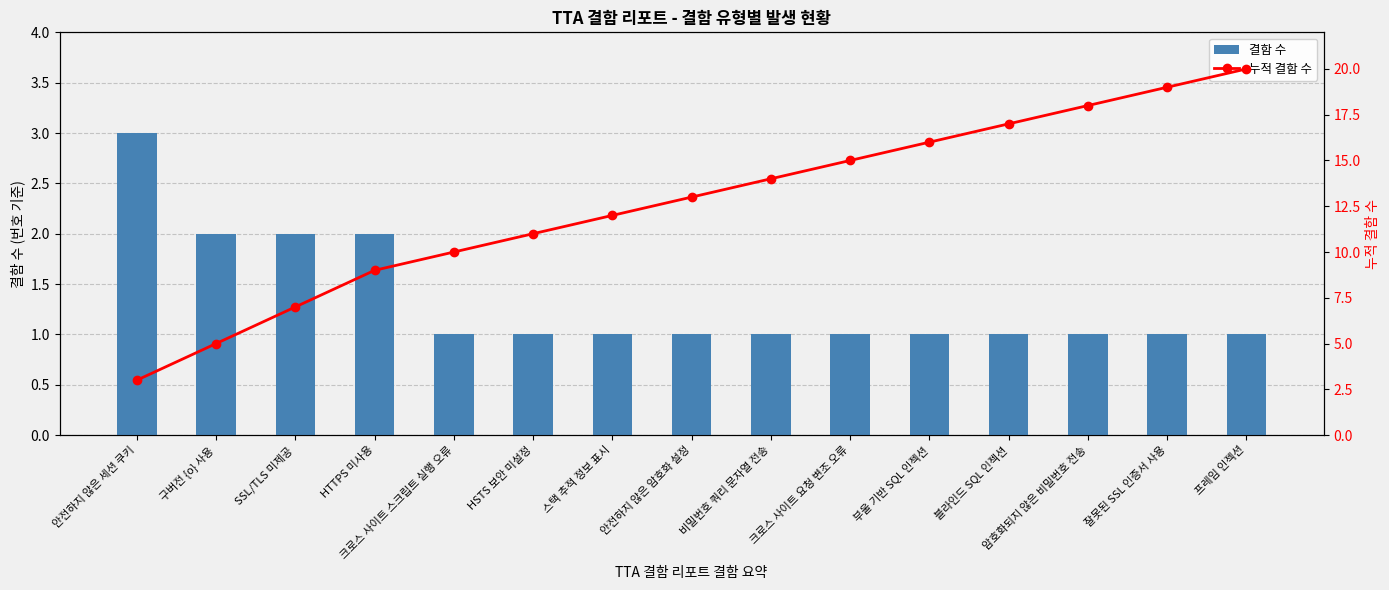

What position from the right is HTTPS 미사용?

12